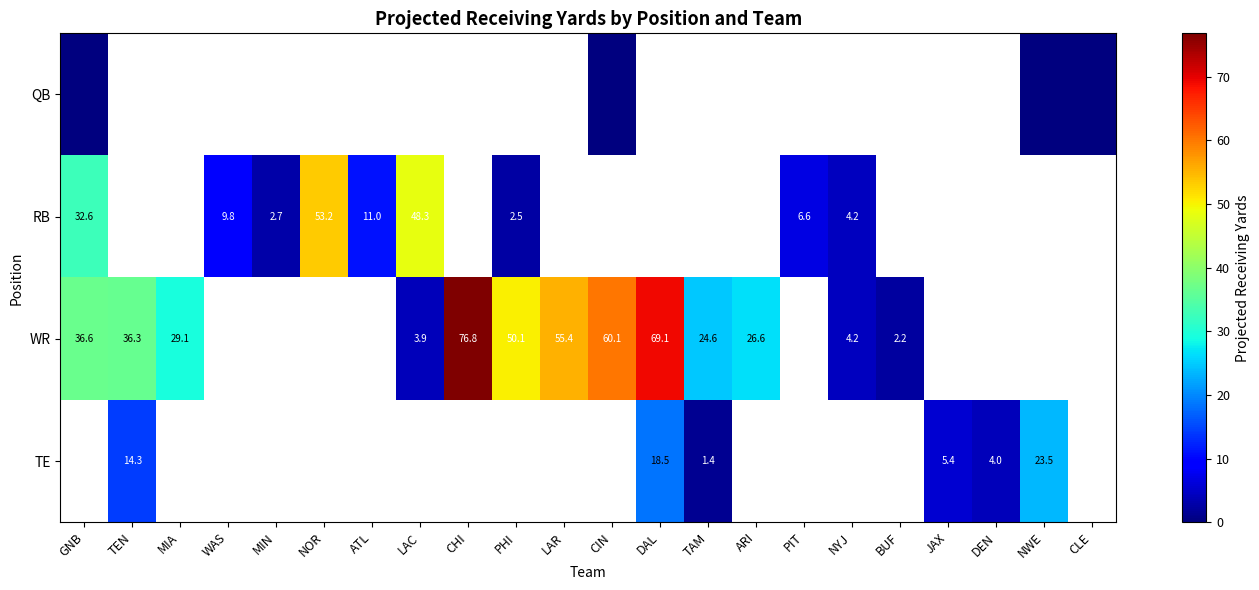

The WR series shows 36.6 at GNB. True or false?

True